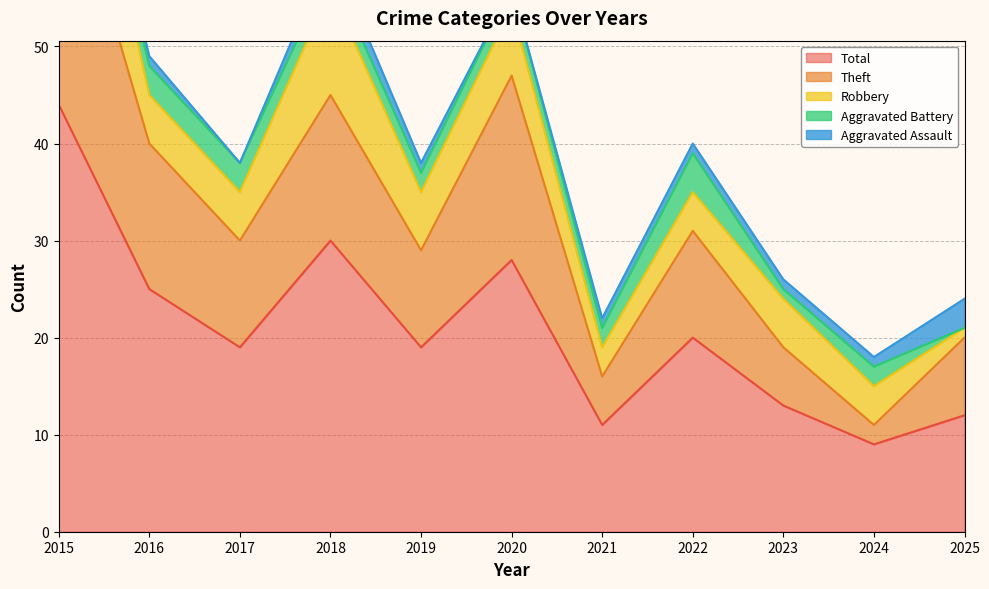

Which series has the largest range (max minus min)?

Total